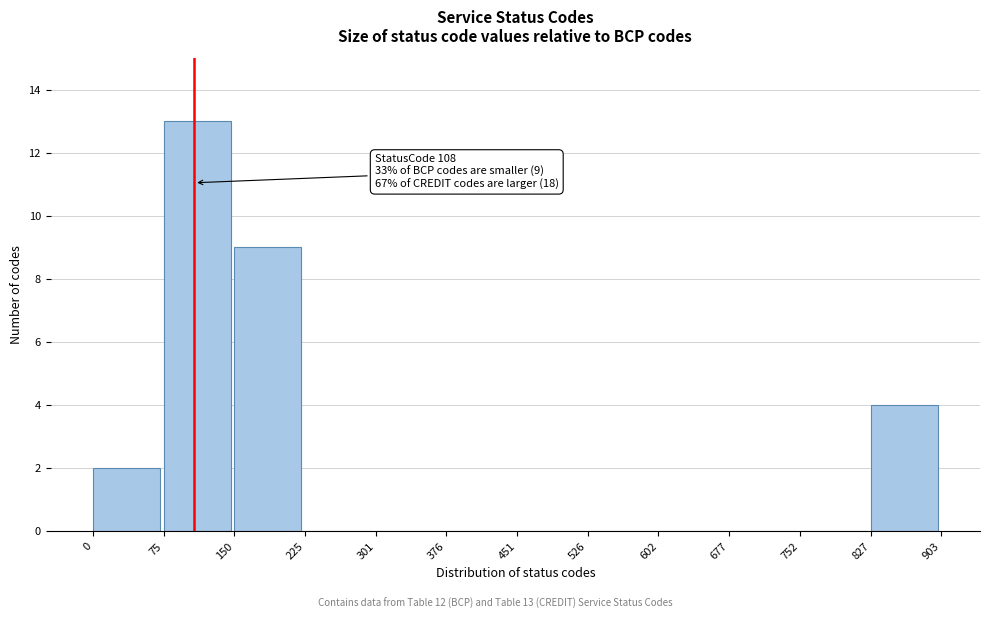

Which range on the x-axis has the tallest bar?

75 to 150